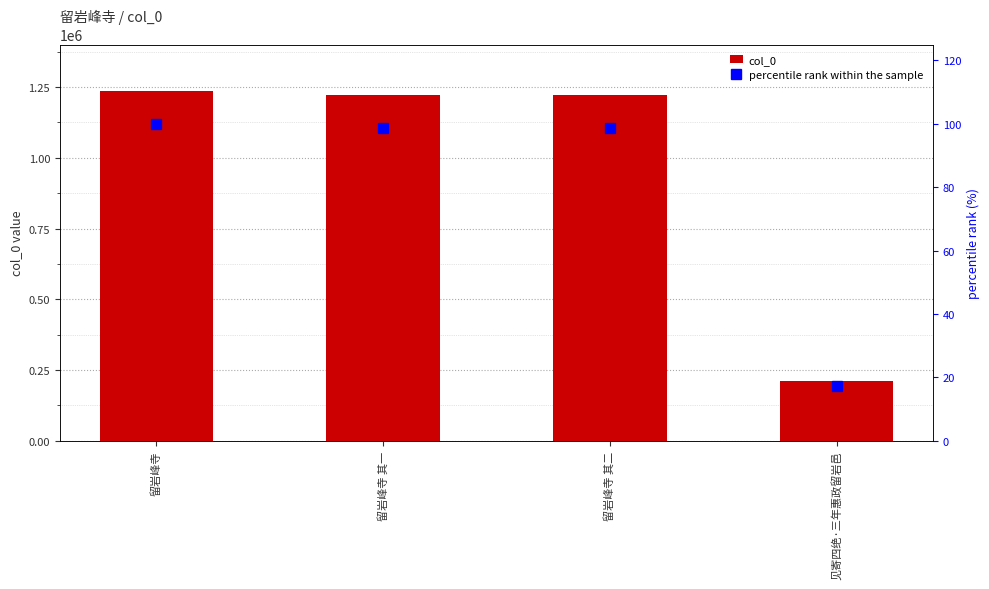

Rank the series by their average value, from highest to lowest.

col_0, percentile rank within the sample